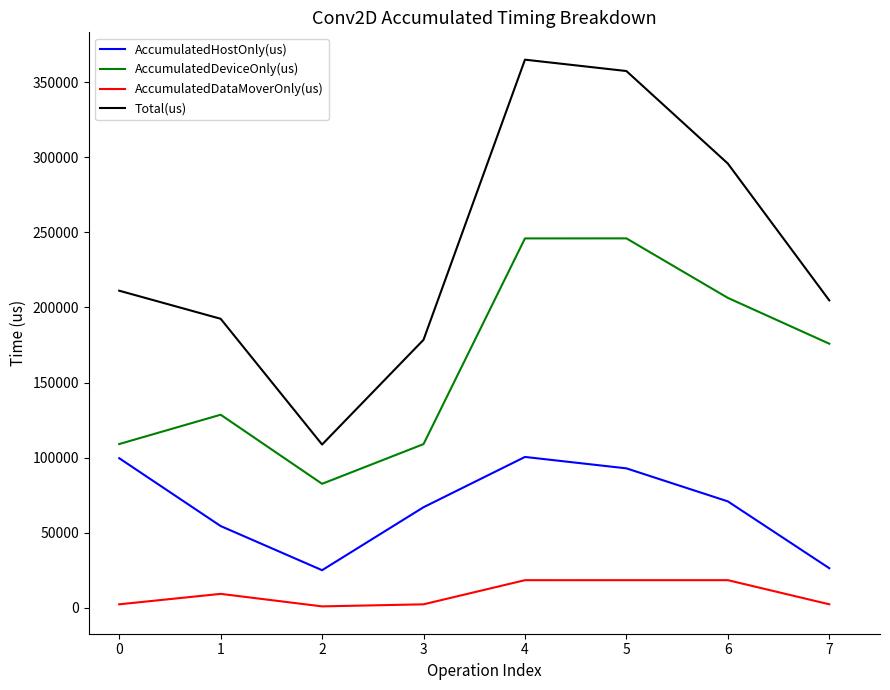

What is the spread (max minus min) of values at 6?

277283.5